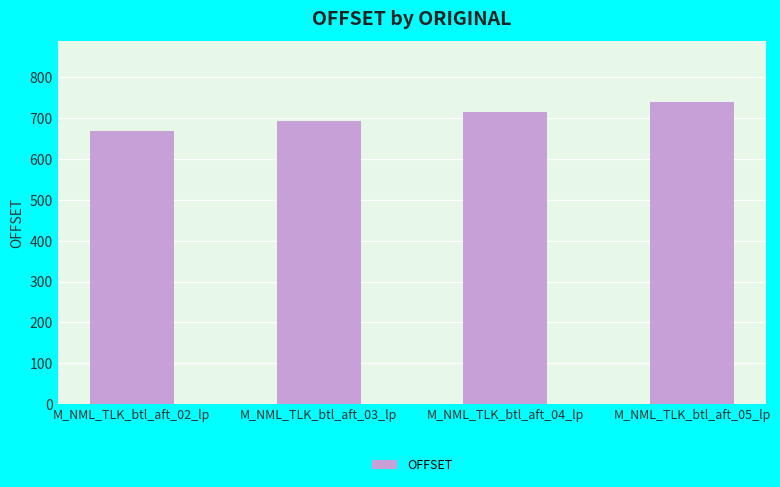

What is the label of the 1st bar from the right?

M_NML_TLK_btl_aft_05_lp